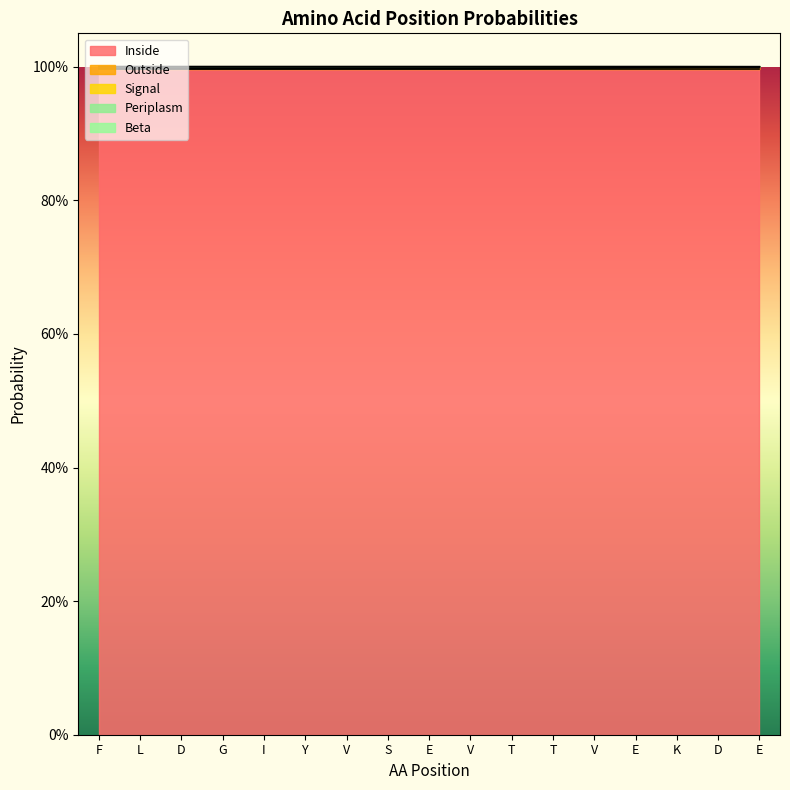

What is the label of the 12th point from the left?

T